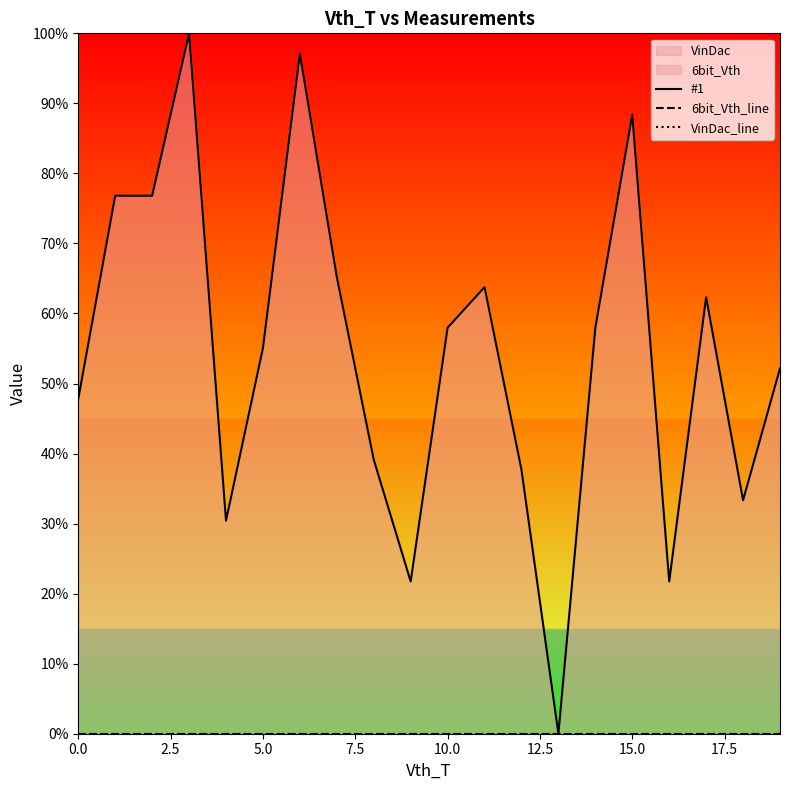

List the series in order of their peak value, highest first.

#1, 6bit_Vth_line, VinDac_line